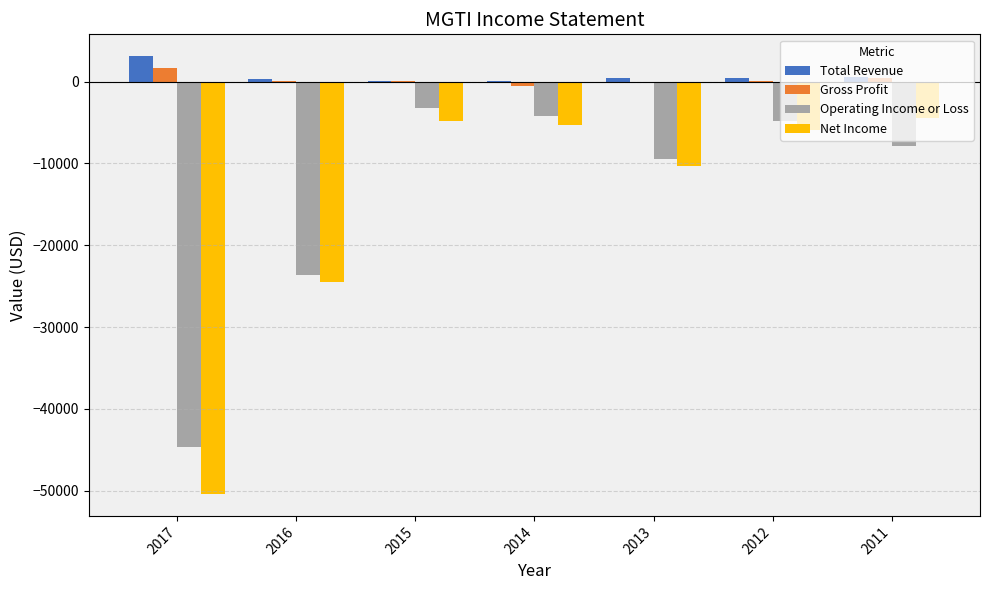

What is the sum of the Operating Income or Loss values at 2014 and 2011?

-12100